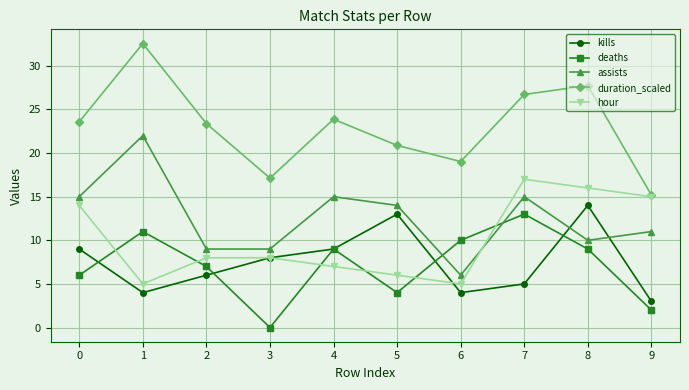

Reading left to right, extract all data points from this chart.

kills: 0=9.0	1=4.0	2=6.0	3=8.0	4=9.0	5=13.0	6=4.0	7=5.0	8=14.0	9=3.0
deaths: 0=6.0	1=11.0	2=7.0	3=0.0	4=9.0	5=4.0	6=10.0	7=13.0	8=9.0	9=2.0
assists: 0=15.0	1=22.0	2=9.0	3=9.0	4=15.0	5=14.0	6=6.0	7=15.0	8=10.0	9=11.0
duration_scaled: 0=23.6	1=32.6	2=23.4	3=17.1	4=23.9	5=20.9	6=19.0	7=26.7	8=27.7	9=15.2
hour: 0=14.0	1=5.0	2=8.0	3=8.0	4=7.0	5=6.0	6=5.0	7=17.0	8=16.0	9=15.0